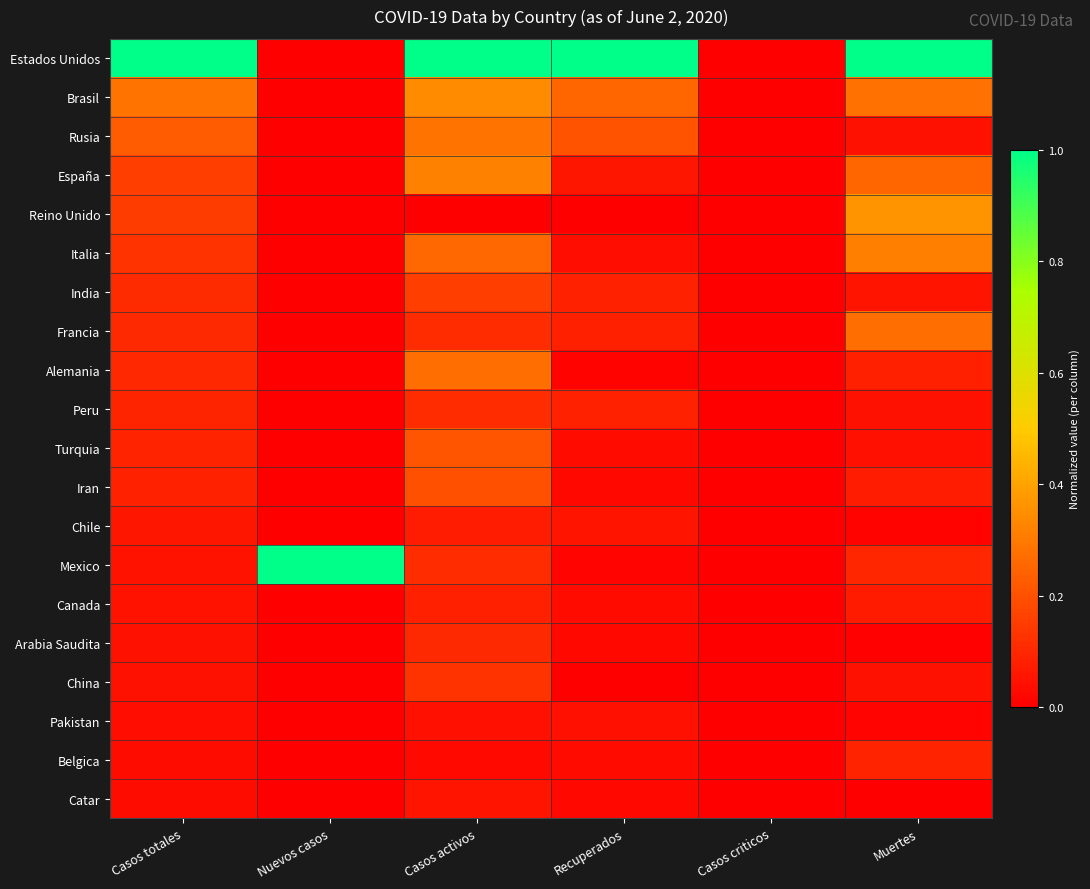

What is the greatest value displayed?

1.0